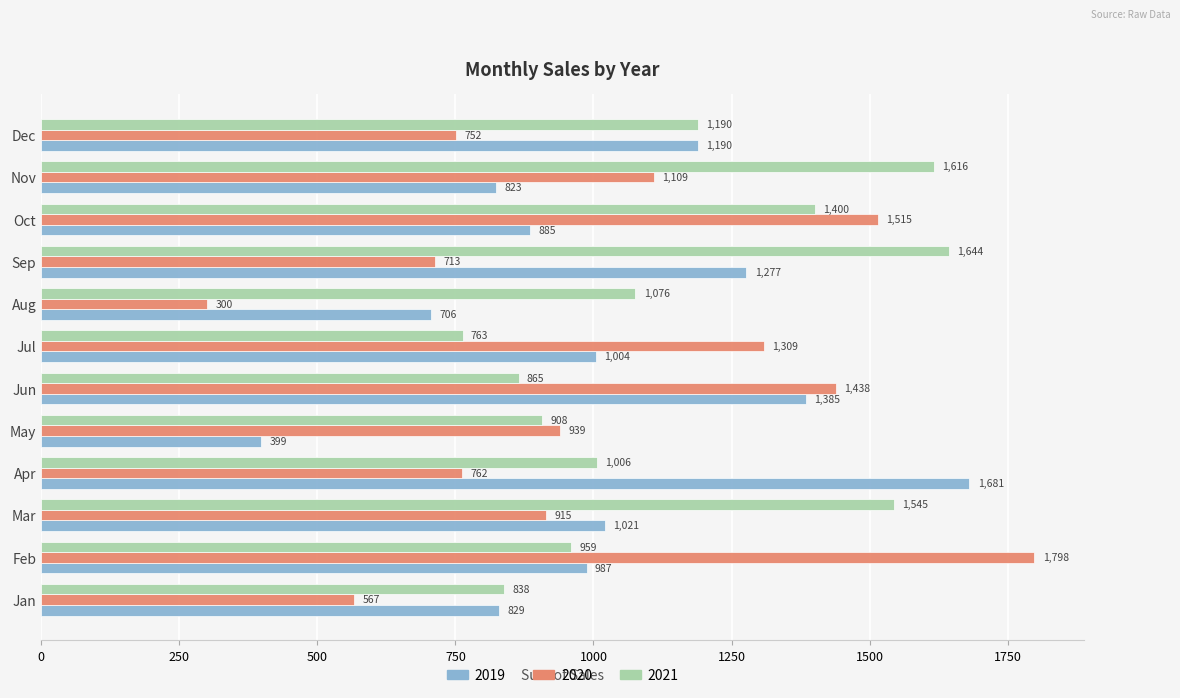

Where is 2019 nearest to the value 1039?

Mar